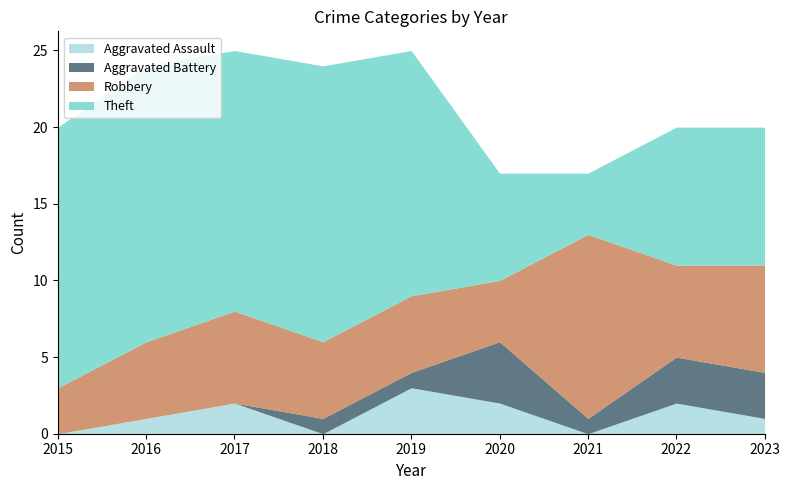

What is the difference between the maximum and minimum values in the Theft series?

14